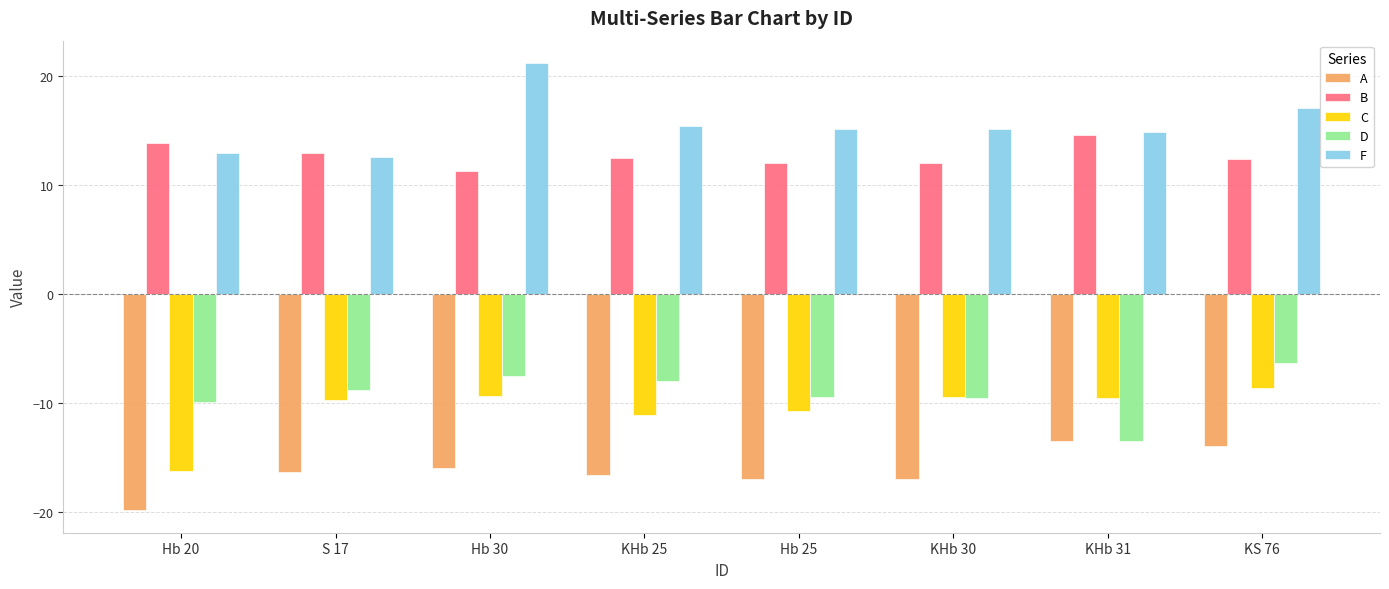

Between KHb 30 and KS 76, which series saw the biggest shift?

D